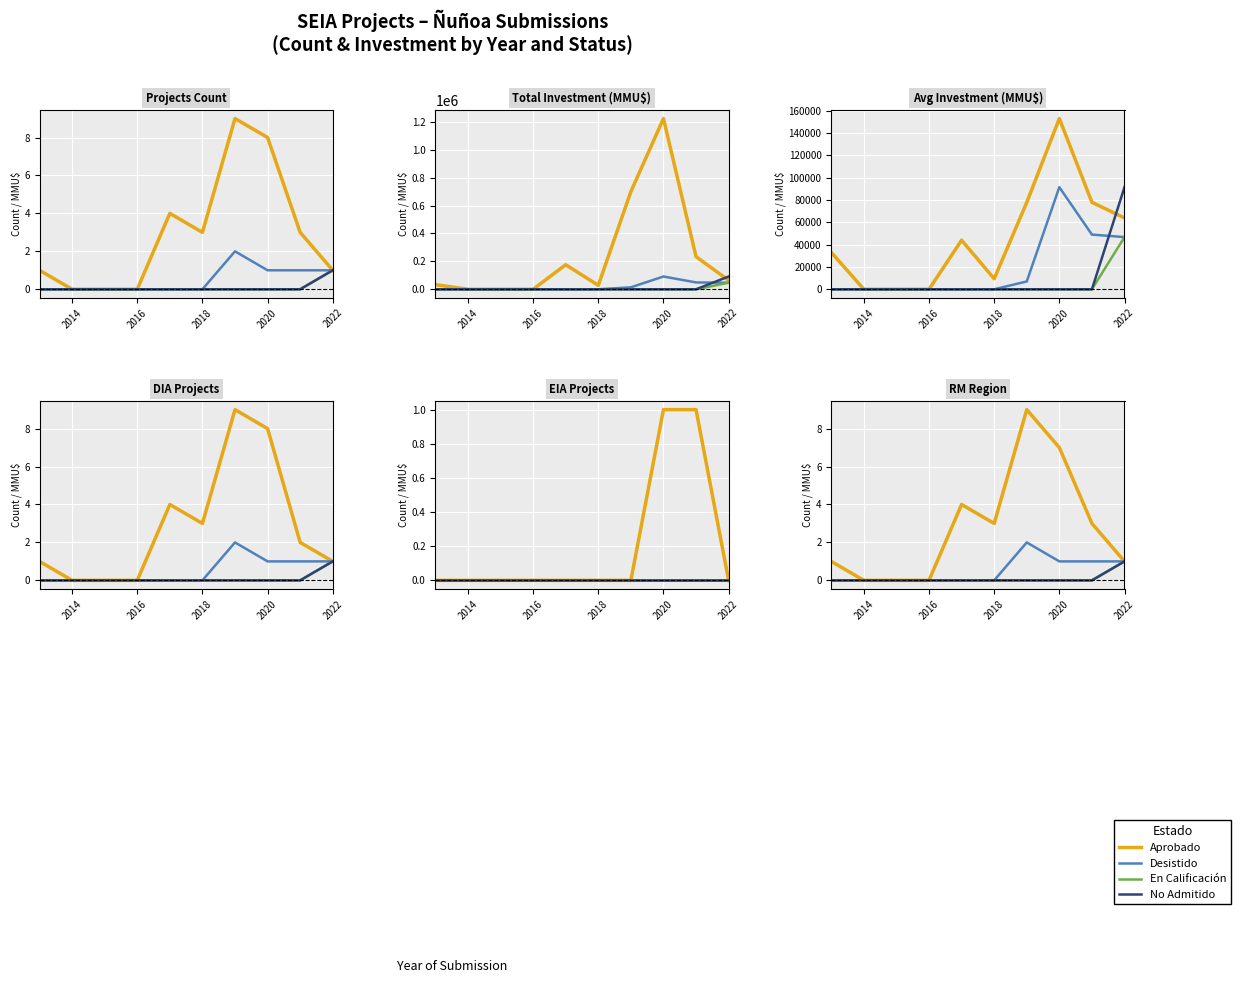

What is the highest value of the No Admitido series?

1